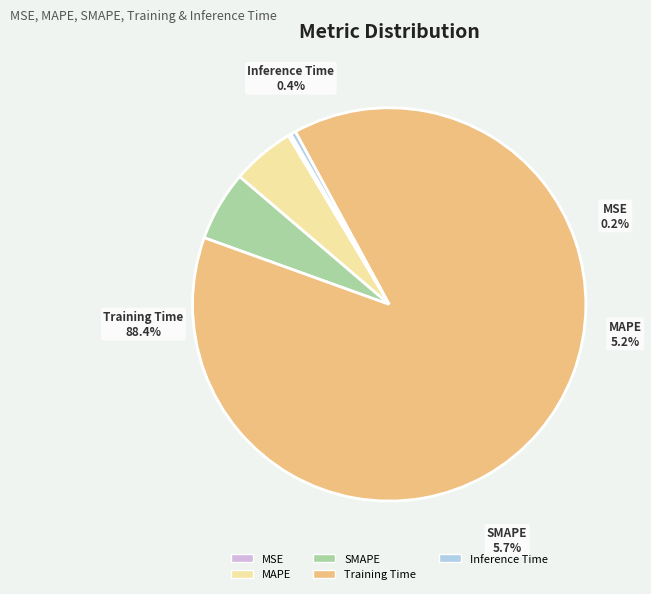

What percentage is the MAPE slice, to the nearest percent?

5%